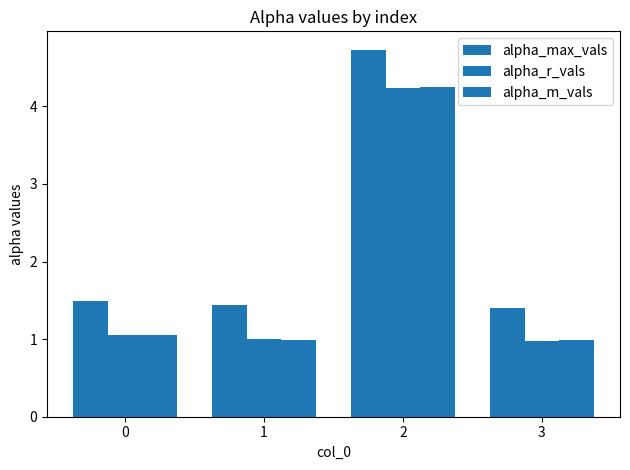

Count the number of data series in this chart.

3